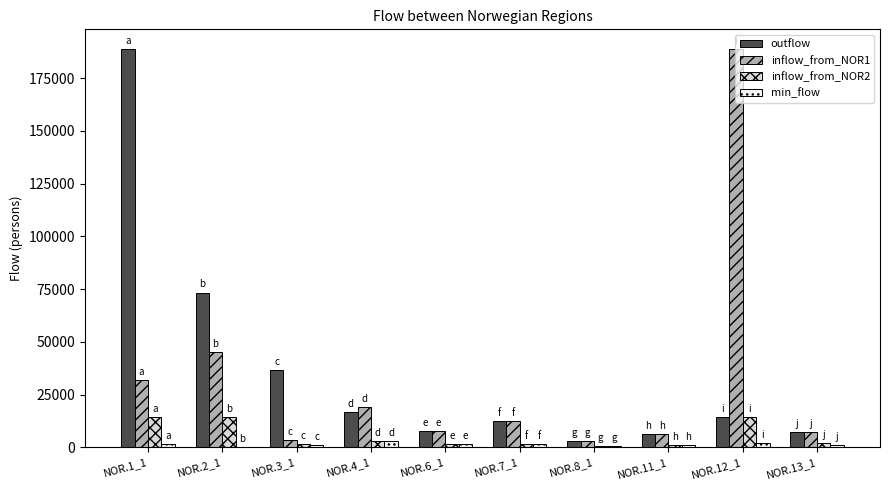

At which category is the sum across all series the highest?

NOR.1_1